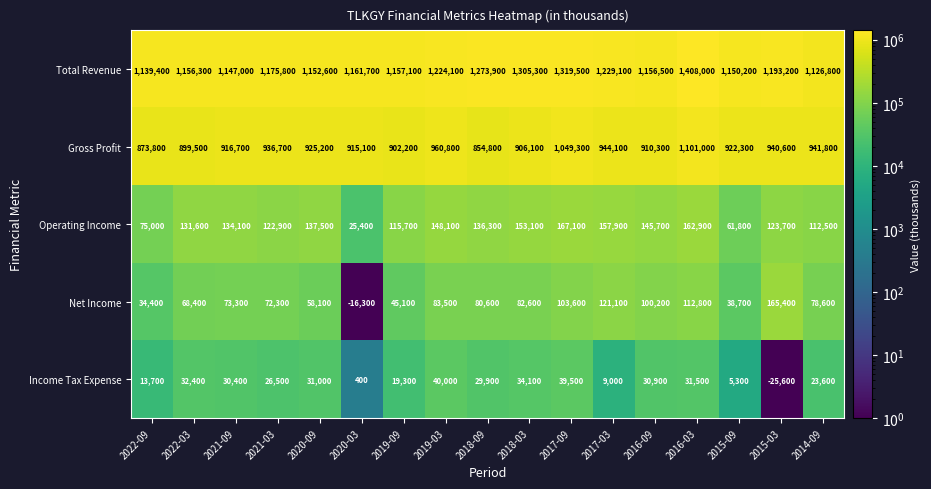

Which series changed the most between 2019-09 and 2017-03?

Net Income